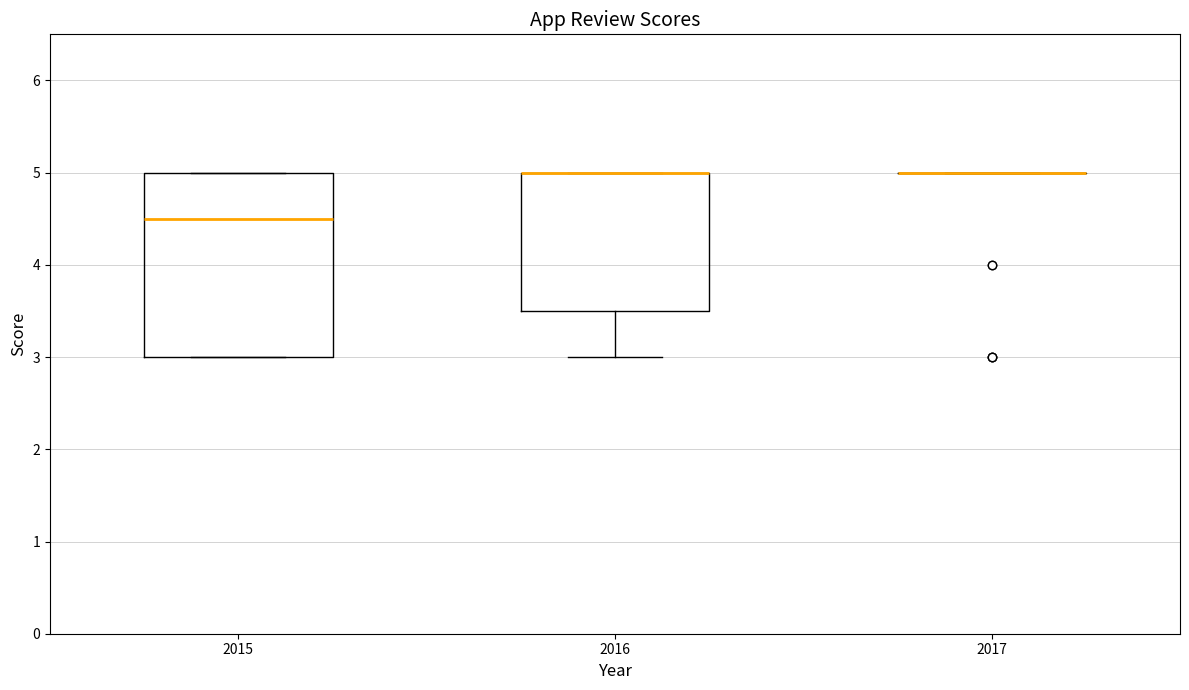

Reading left to right, read every box against the y-axis: the position of its median line, the range the box covers, and the ends of its whiskers. The values are not printed on the chart, so give them approximately, as read against the axis.

2015: median 4.5, box 3.0 to 5.0, whiskers 3.0 to 5.0
2016: median 5.0 (drawn on the box's upper edge), box 3.5 to 5.0, whiskers 3.0 to 5.0
2017: box collapsed to a line at 5.0, whiskers 5.0 to 5.0